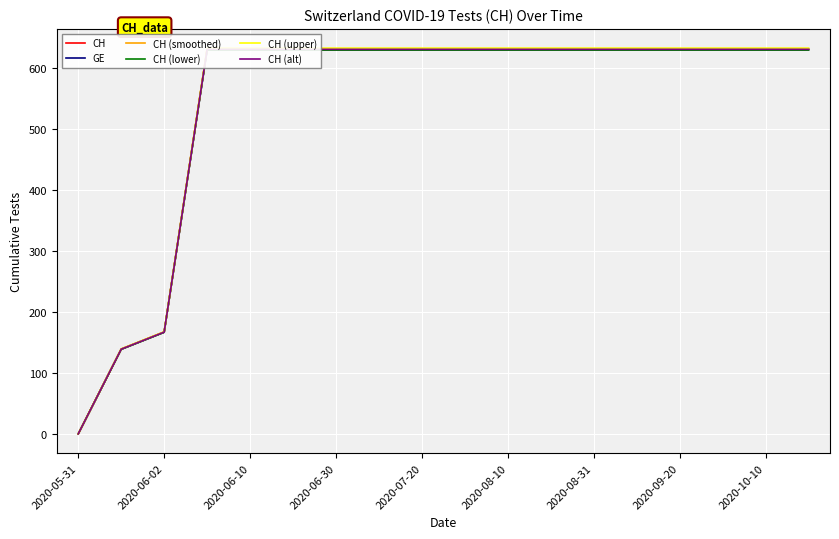

True or false: CH (smoothed) has more than 0 interior local peaks.

False